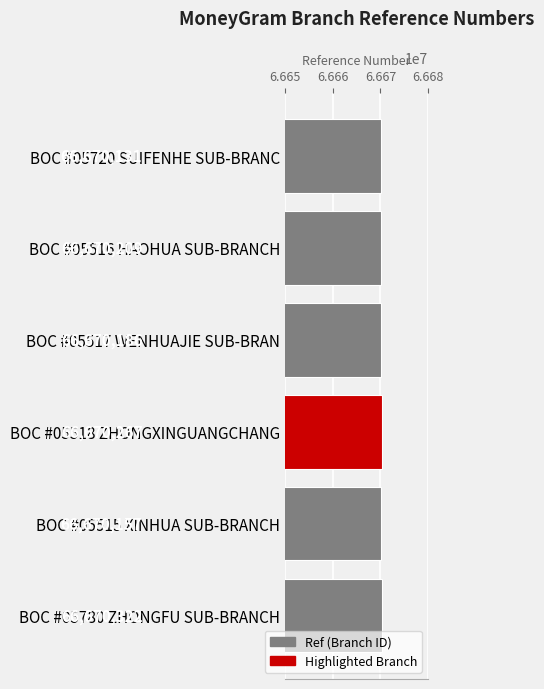

Where is the data nearest to the value 66670226?

BOC #05516 HAOHUA SUB-BRANCH